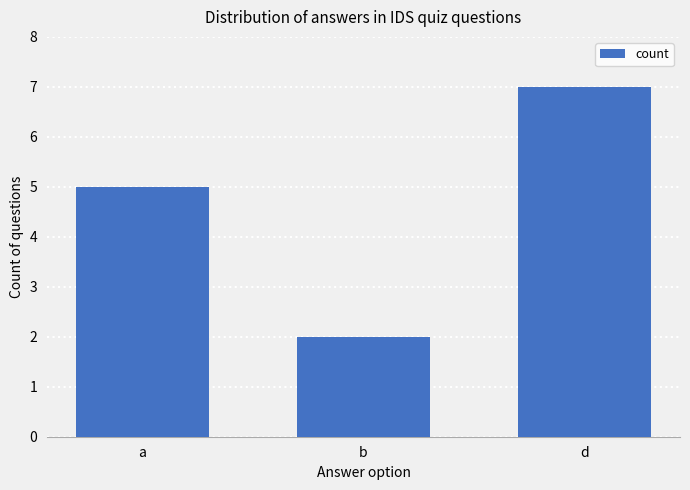

What is the smallest value displayed?

2